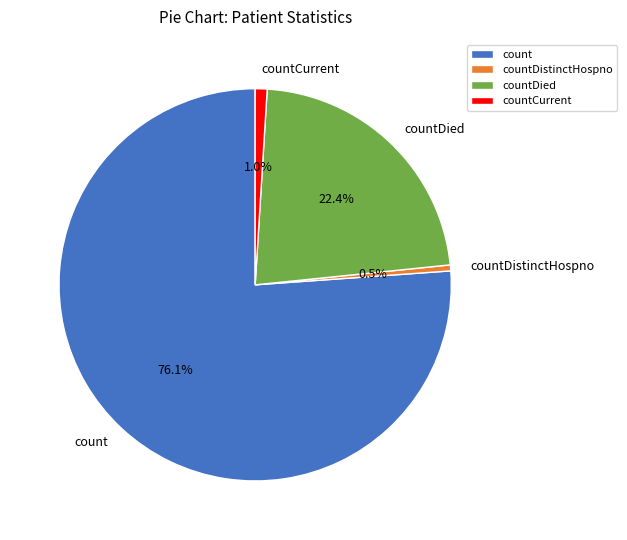

What is the largest slice in the pie chart?

count